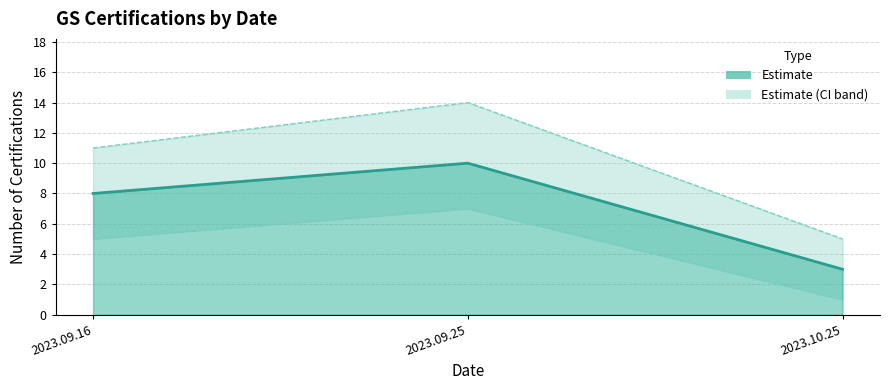

At 2023.10.25, list the series in order from smallest to largest.

Lower bound, Count, Upper bound